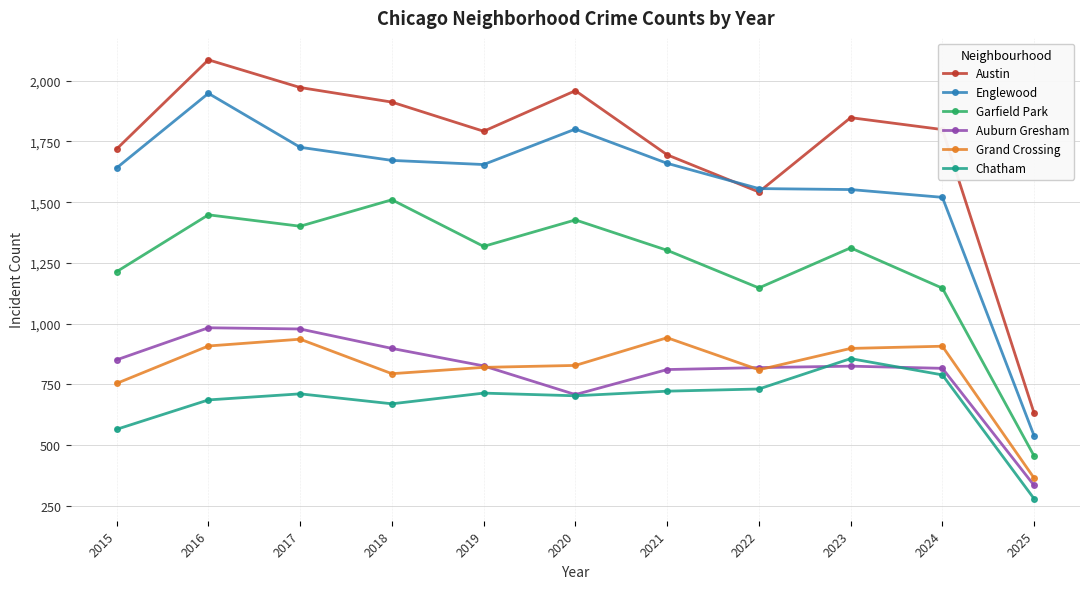

How many values in the Englewood series are below 1655?

5